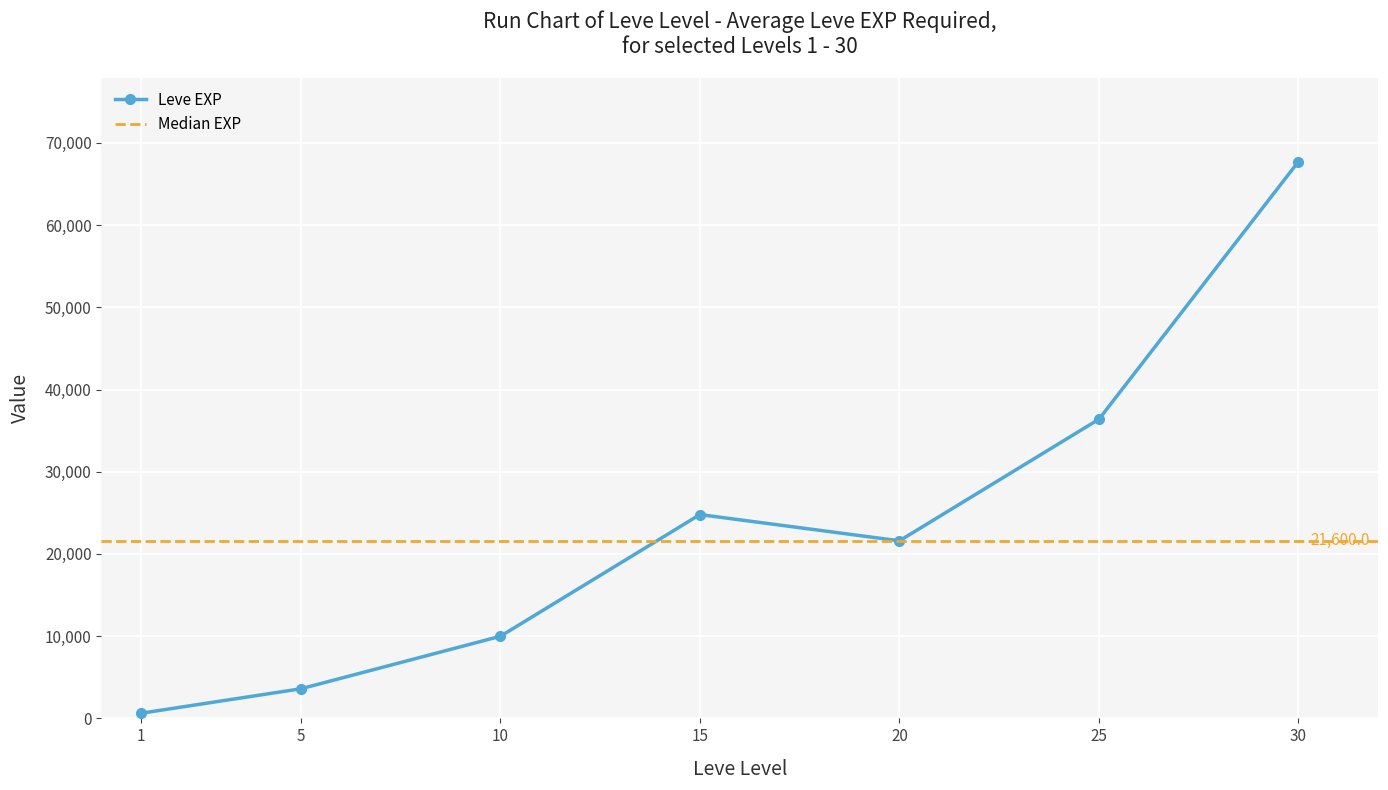

Reading left to right, what are all the values shown in this chart?

630	3600	9990	24790	21600	36390	67730